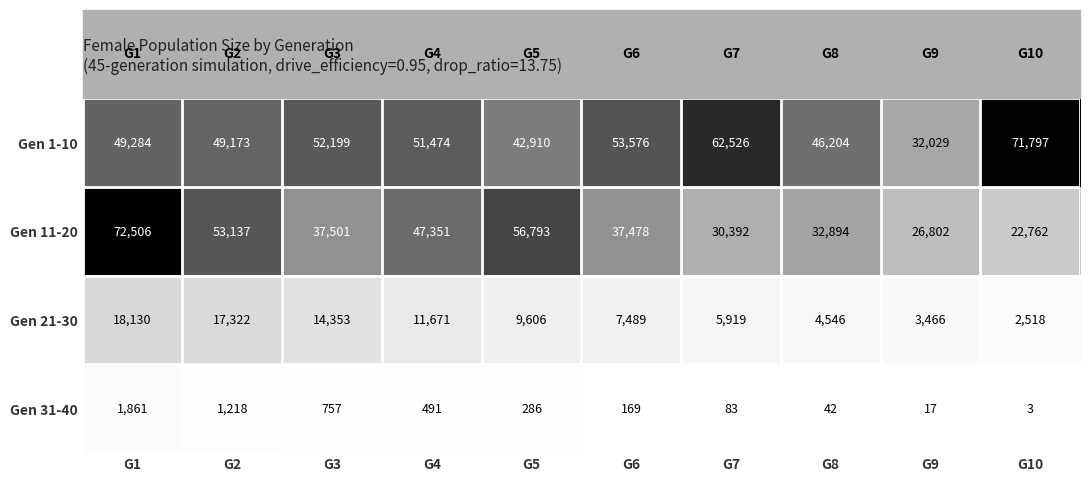

List the series in order of their overall mean, highest first.

Gen 1-10, Gen 11-20, Gen 21-30, Gen 31-40